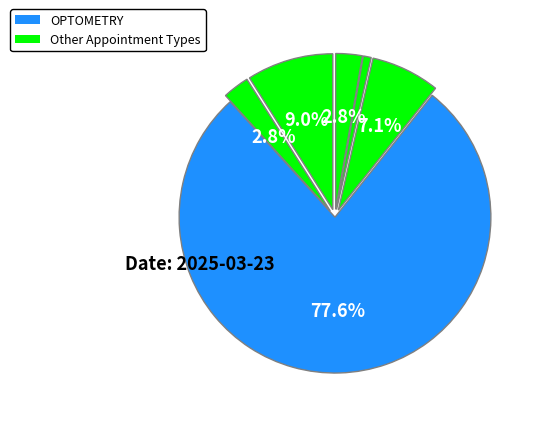

What is the majority slice?

OPTOMETRY